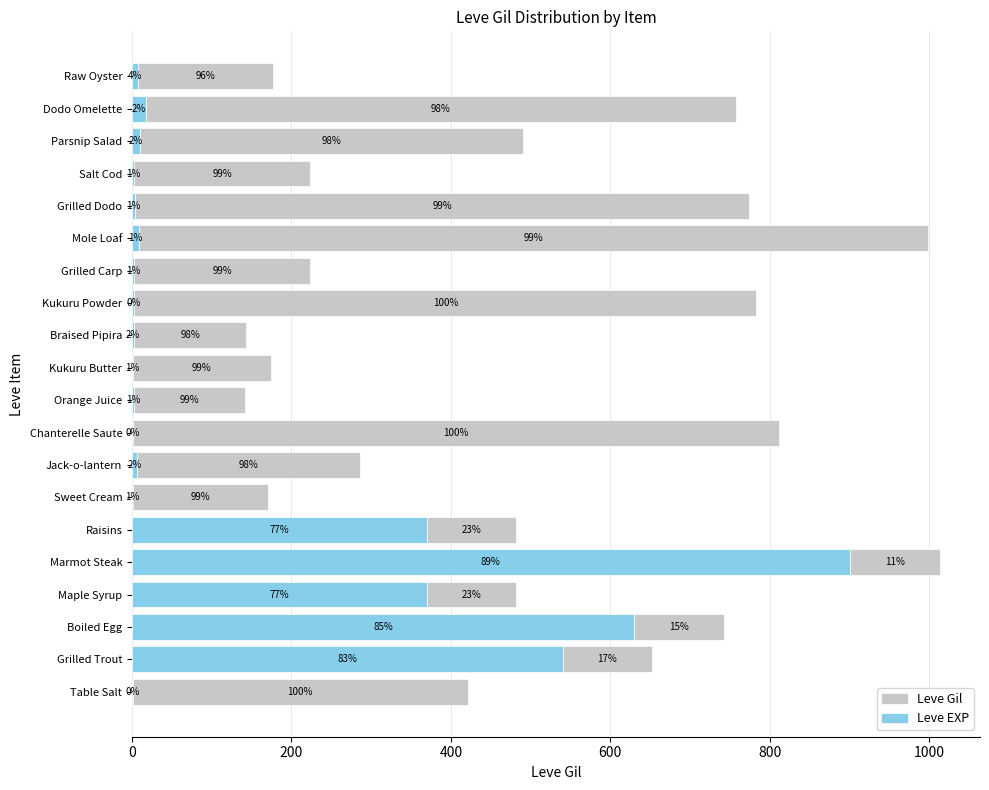

What are all the series names shown in the legend?

Leve Gil, Leve EXP